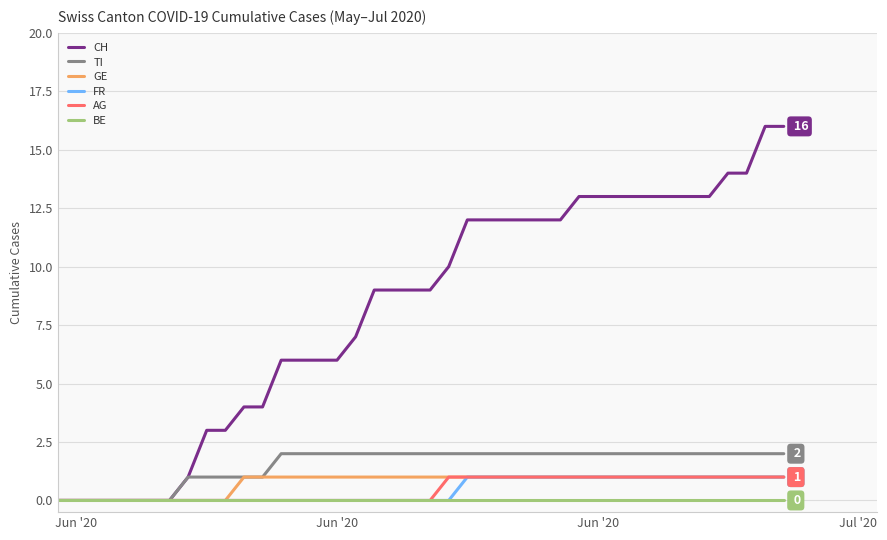

At how many categories does at least one series exceed 5?

28